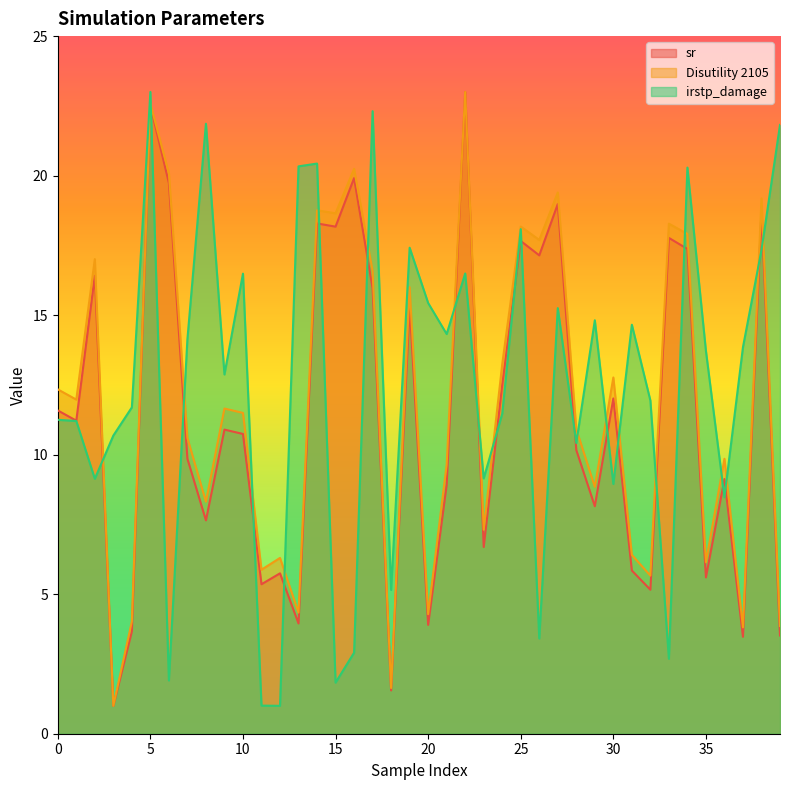

Is the value of Disutility 2105 at 11 greater than the value of irstp_damage at 20?

No